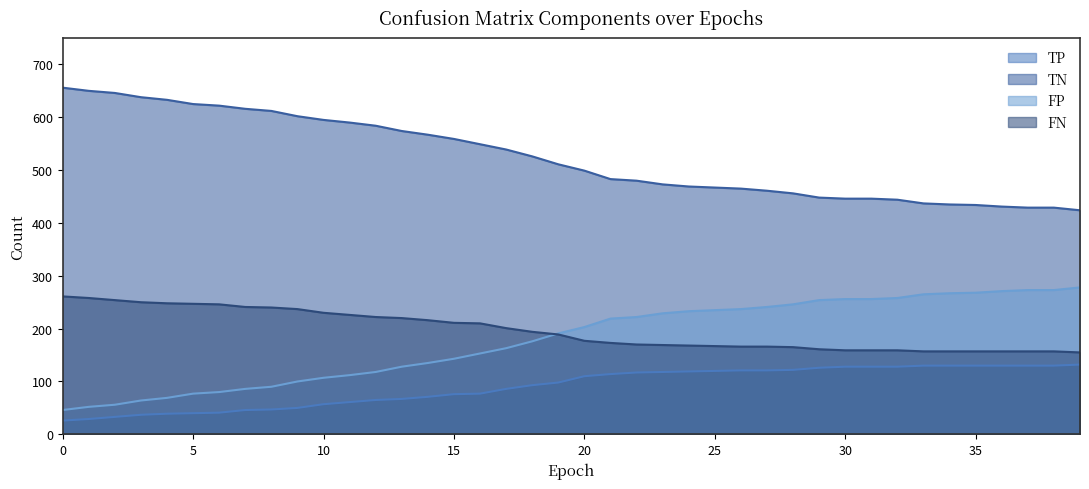

Reading left to right, transcribe all the data shown in this chart.

TP: 26	29	33	37	39	40	41	46	47	50	57	61	65	67	71	76	77	86	93	98	110	114	117	118	119	120	121	121	122	126	128	128	128	130	130	130	130	130	130	132
TN: 656	650	646	638	633	625	622	616	612	602	595	590	584	574	567	559	549	539	526	511	499	483	480	473	469	467	465	461	456	448	446	446	444	437	435	434	431	429	429	424
FP: 46	52	56	64	69	77	80	86	90	100	107	112	118	128	135	143	153	163	176	191	203	219	222	229	233	235	237	241	246	254	256	256	258	265	267	268	271	273	273	278
FN: 261	258	254	250	248	247	246	241	240	237	230	226	222	220	216	211	210	201	194	189	177	173	170	169	168	167	166	166	165	161	159	159	159	157	157	157	157	157	157	155